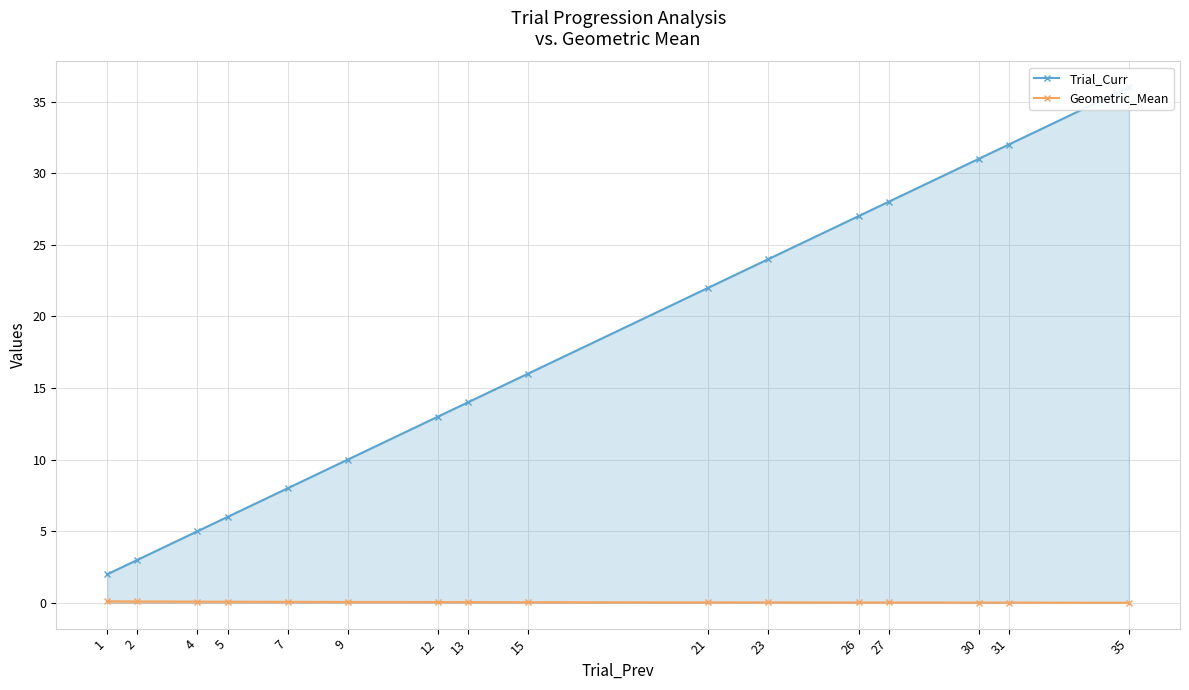

The Geometric_Mean series shows 0.0 at 26. True or false?

False